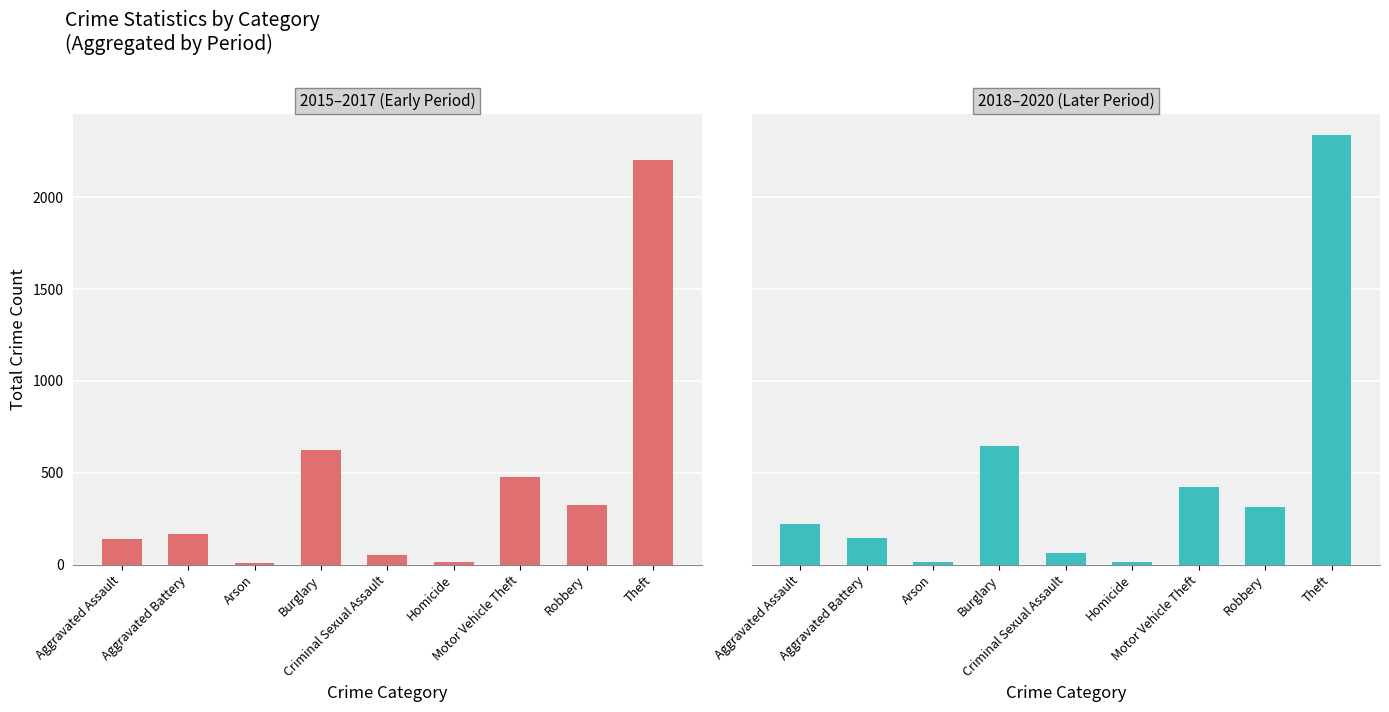

Is the value of 2015–2017 (Early Period) at Motor Vehicle Theft greater than the value of 2018–2020 (Later Period) at Criminal Sexual Assault?

Yes